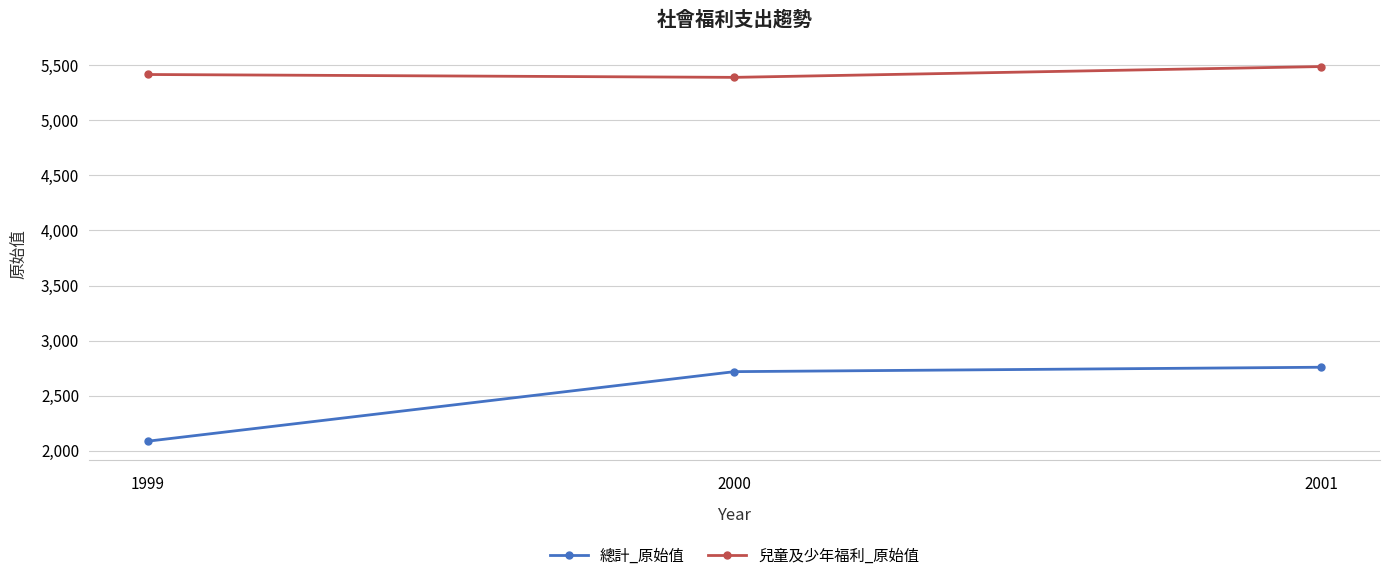

Count the number of categories in the chart.

3